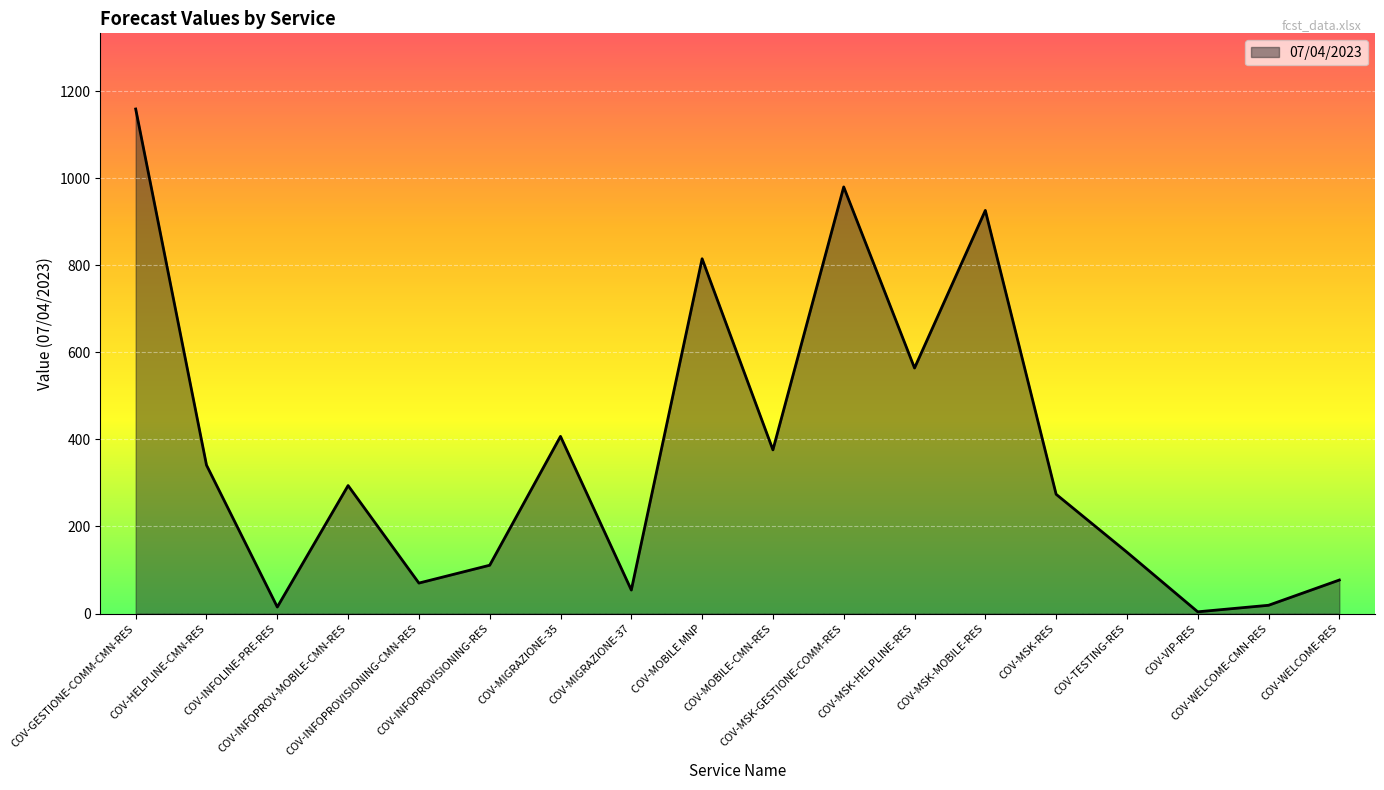

What position from the left is COV-INFOPROVISIONING-CMN-RES?

5